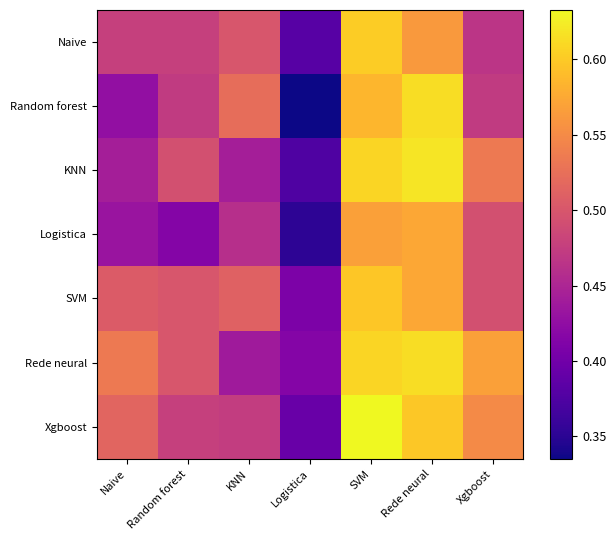

Which label corresponds to the largest value in the chart?

SVM